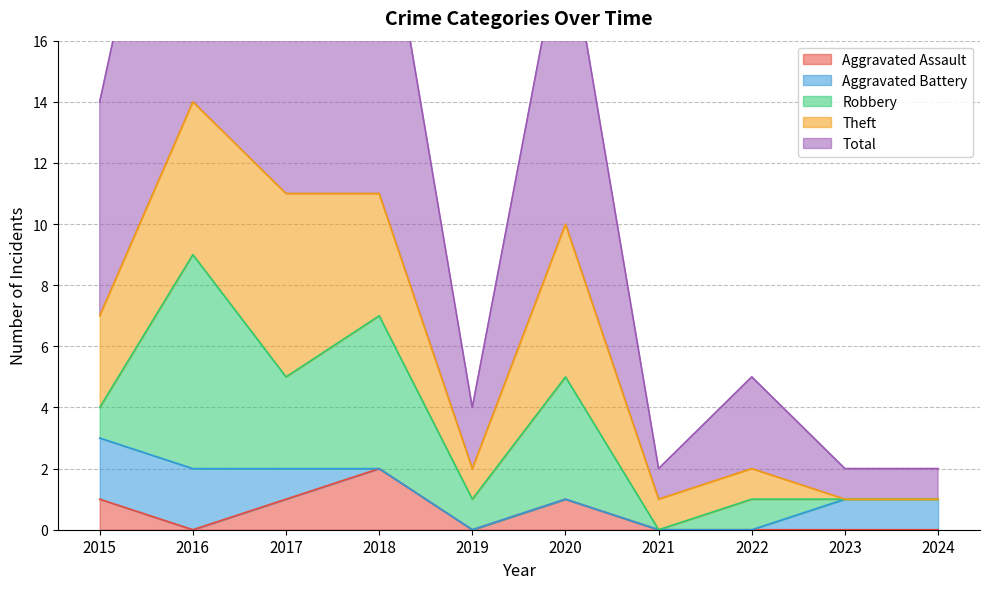

What is the sum of the Total values at 2018 and 2024?

12